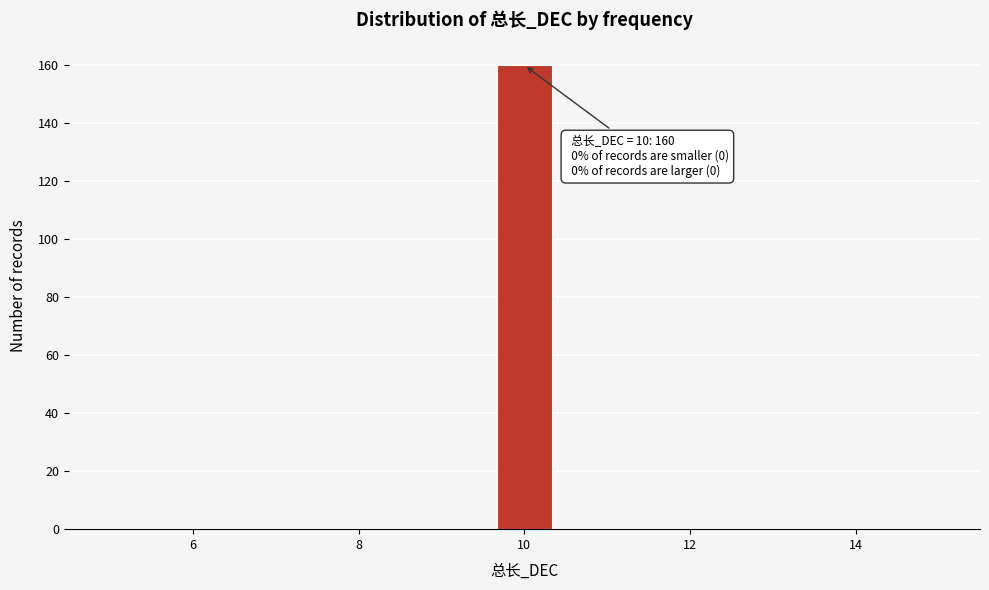

Around what value on the x-axis is the tallest bar? Give the approximate position of its centre, as read against the axis.

10.0